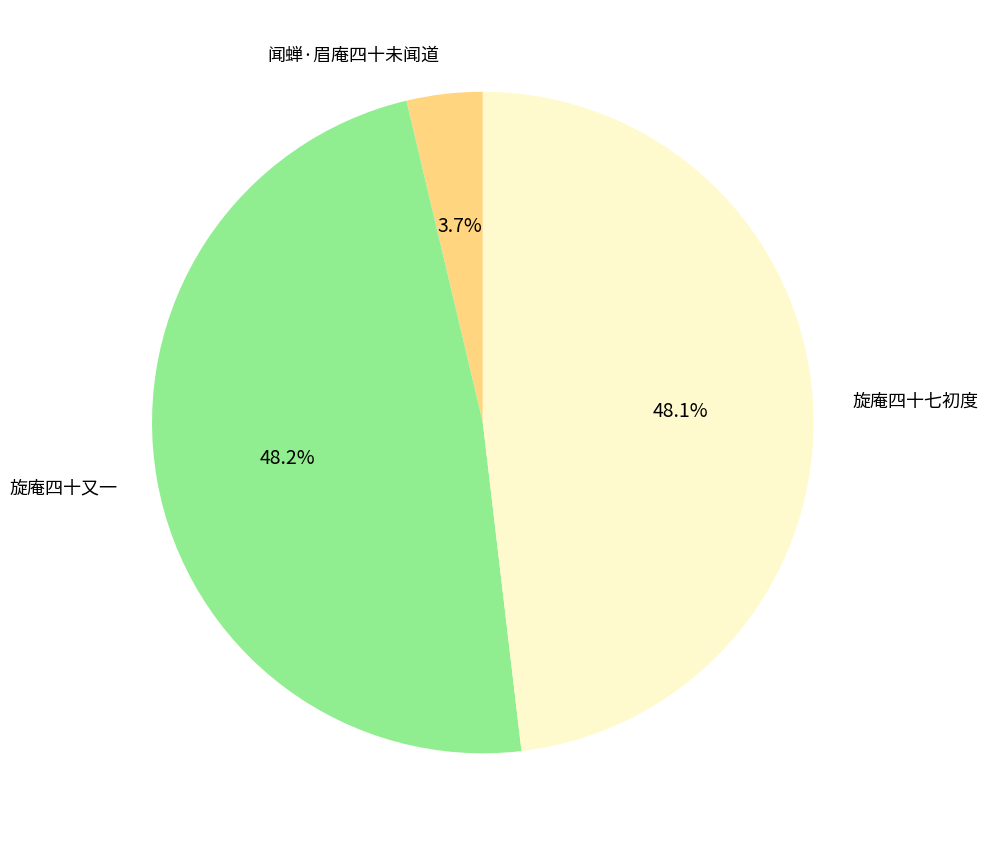

What is the smallest slice in the pie chart?

闻蝉·眉庵四十未闻道